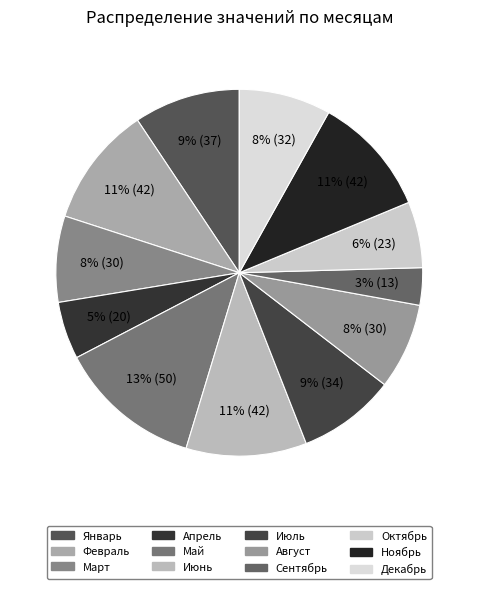

True or false: Февраль accounts for 11% of the total.

True